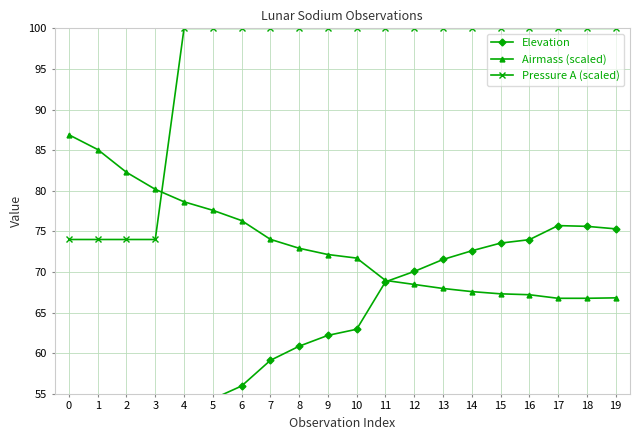

What is the value of the Pressure A (scaled) point at the 9th from the left?

100.0